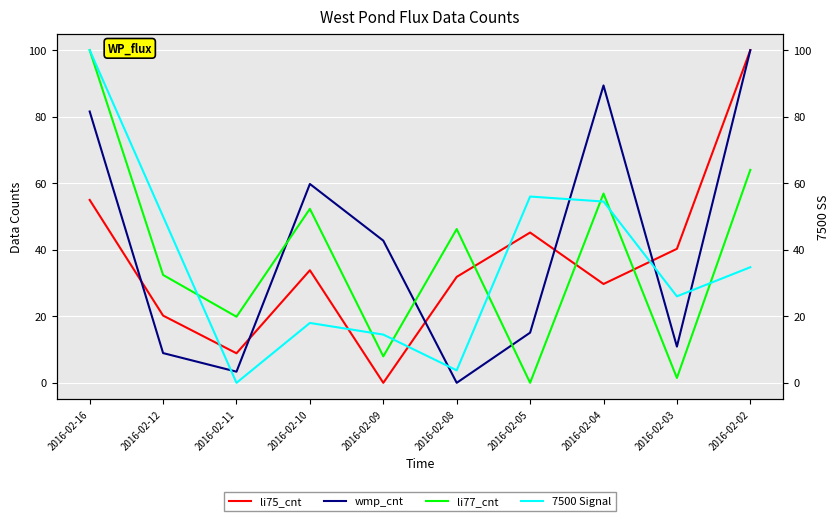

Is the value of wmp_cnt at 2016-02-09 greater than the value of li77_cnt at 2016-02-05?

Yes